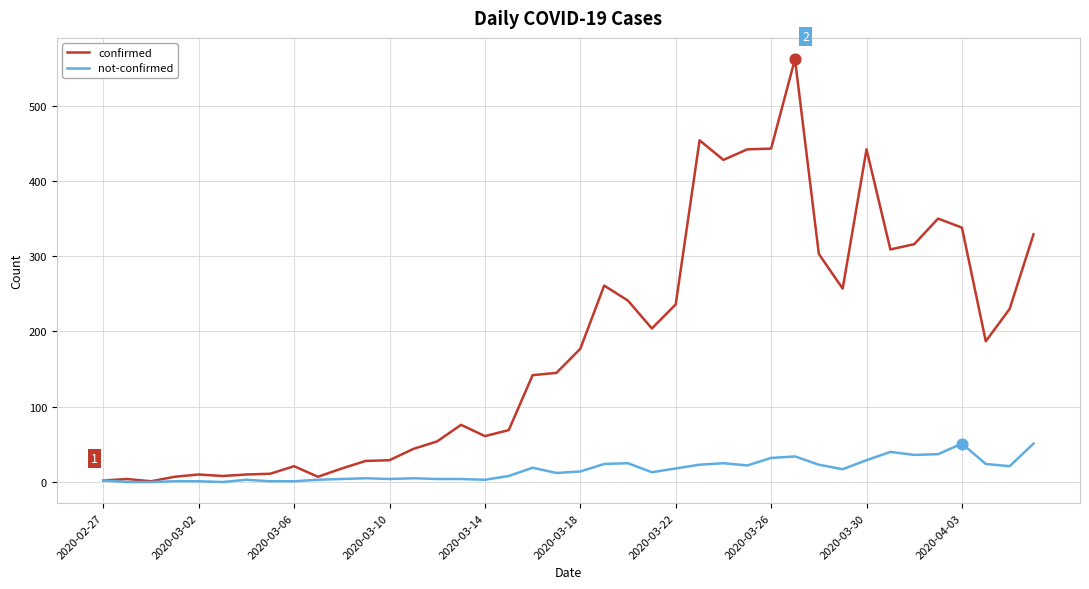

Which series has the largest range (max minus min)?

confirmed